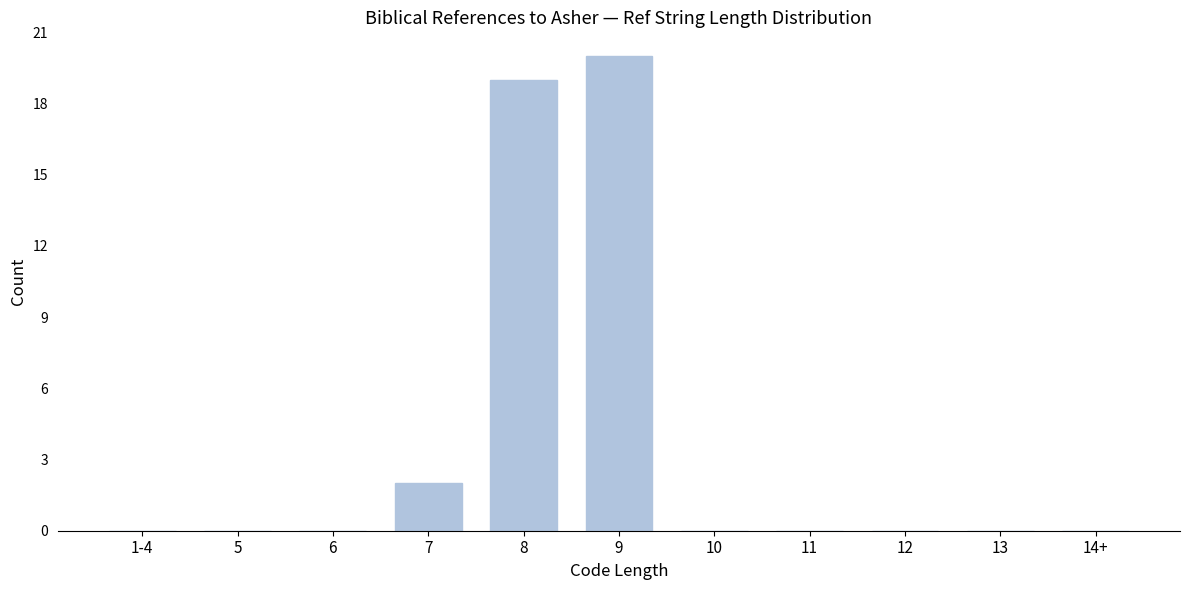

Reading left to right, transcribe all the data shown in this chart.

1-4=0	5=0	6=0	7=2	8=19	9=20	10=0	11=0	12=0	13=0	14+=0